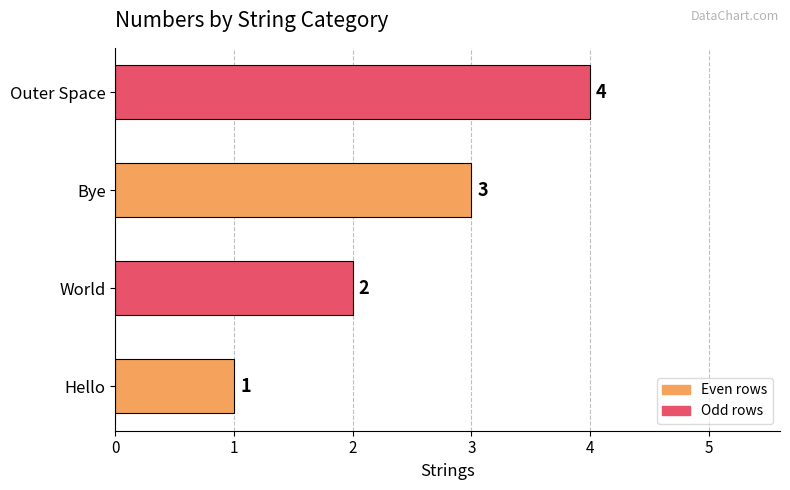

How many values are between 2 and 4?

3